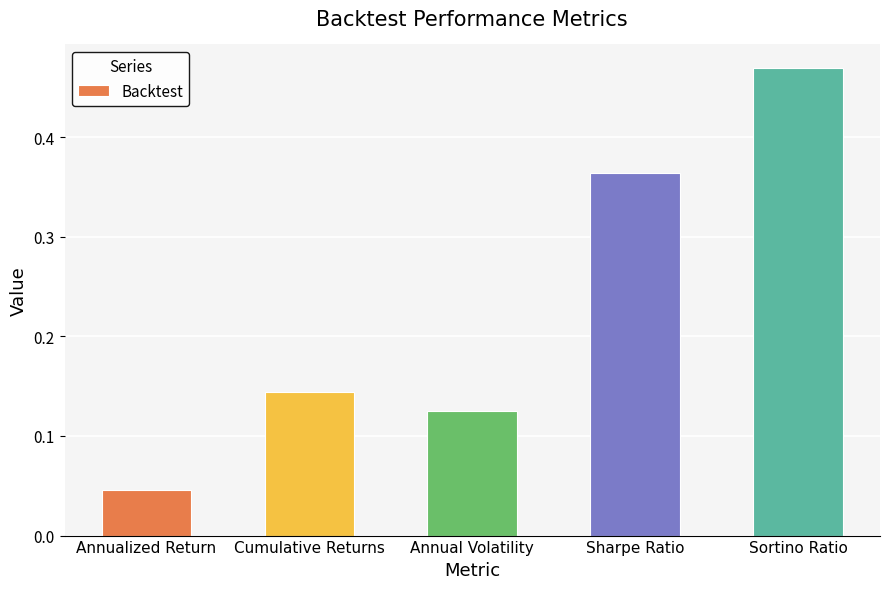

Which category has the highest value across all series?

Sortino Ratio